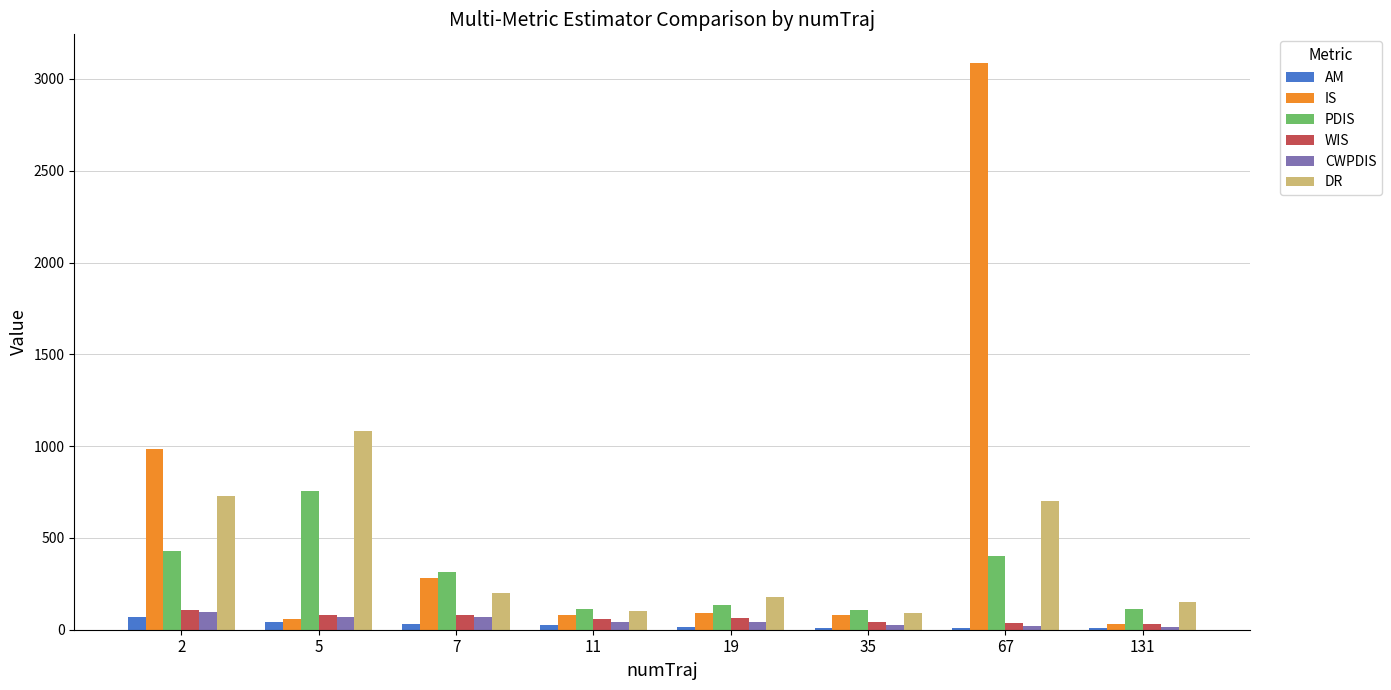

True or false: IS has a value of 60.8 at 5.

True